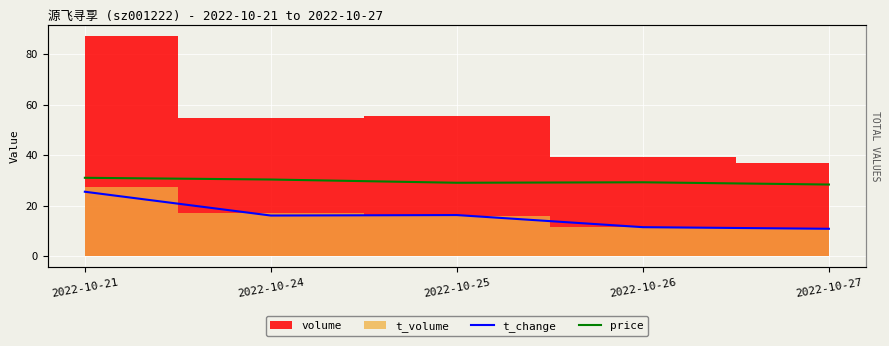

In price, how many points are lower than both neighbors (excluding endpoints)?

1